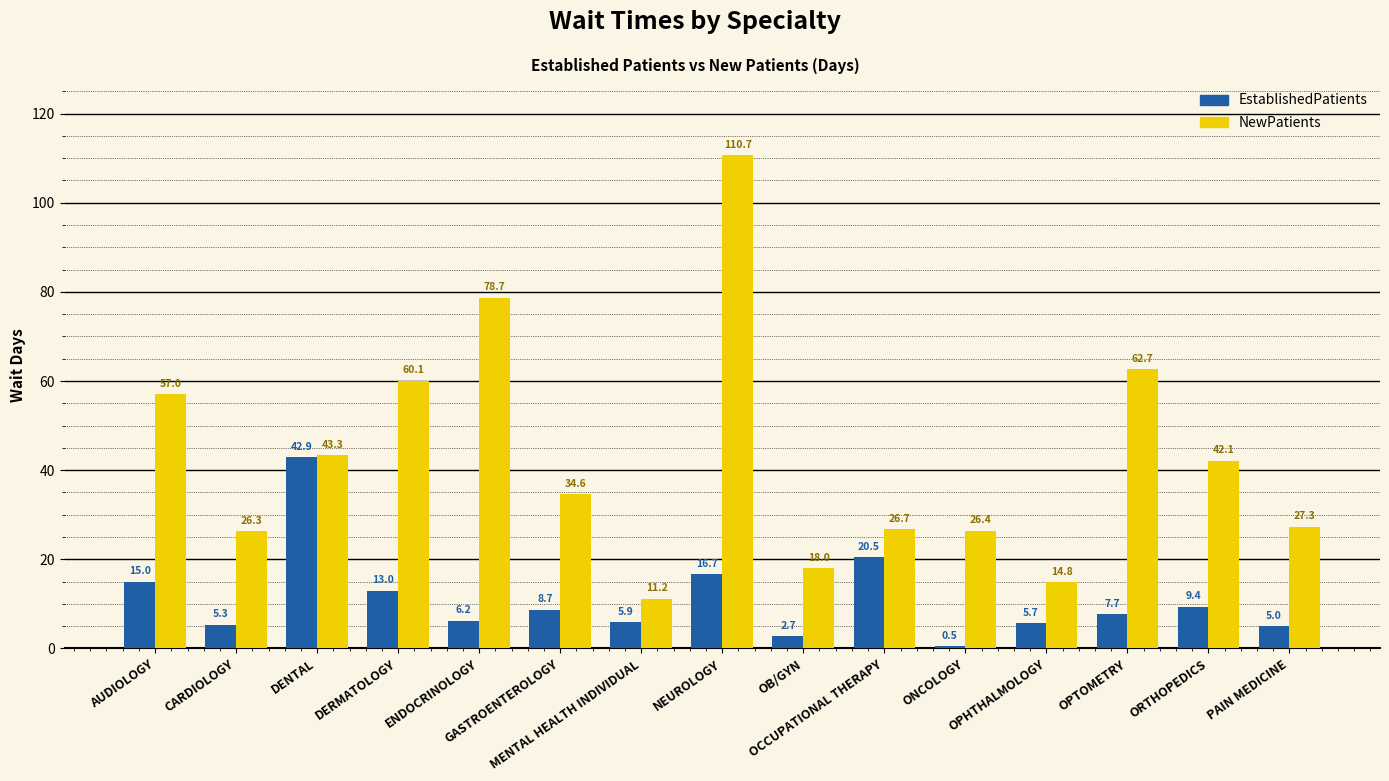

Reading left to right, what are all the values shown in this chart?

EstablishedPatients: 15.0	5.3	42.9	13.0	6.2	8.7	5.9	16.7	2.7	20.5	0.5	5.7	7.7	9.4	5.0
NewPatients: 57.0	26.3	43.3	60.1	78.7	34.6	11.2	110.7	18.0	26.7	26.4	14.8	62.7	42.1	27.3